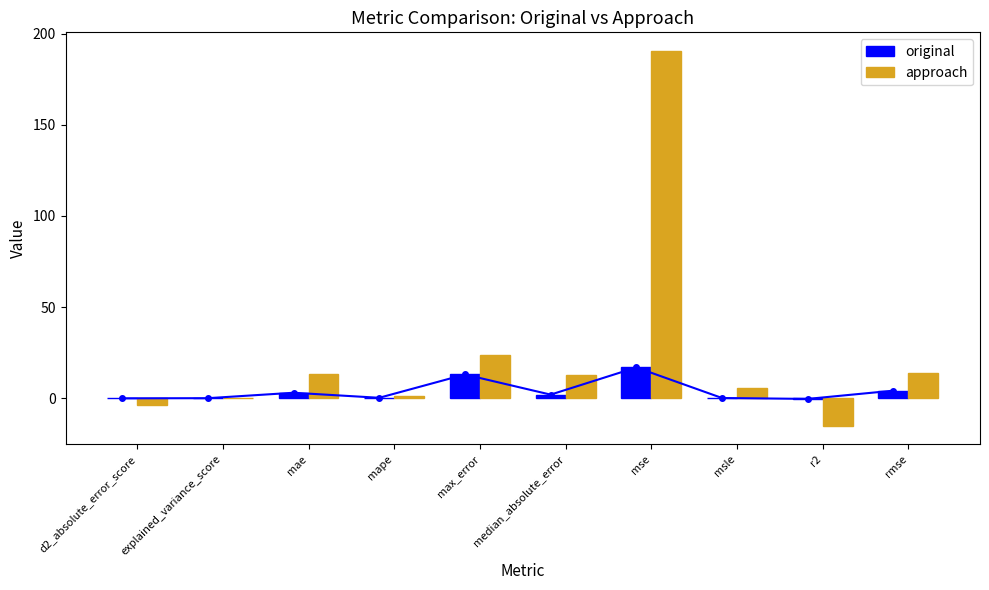

How many groups of bars are there?

10